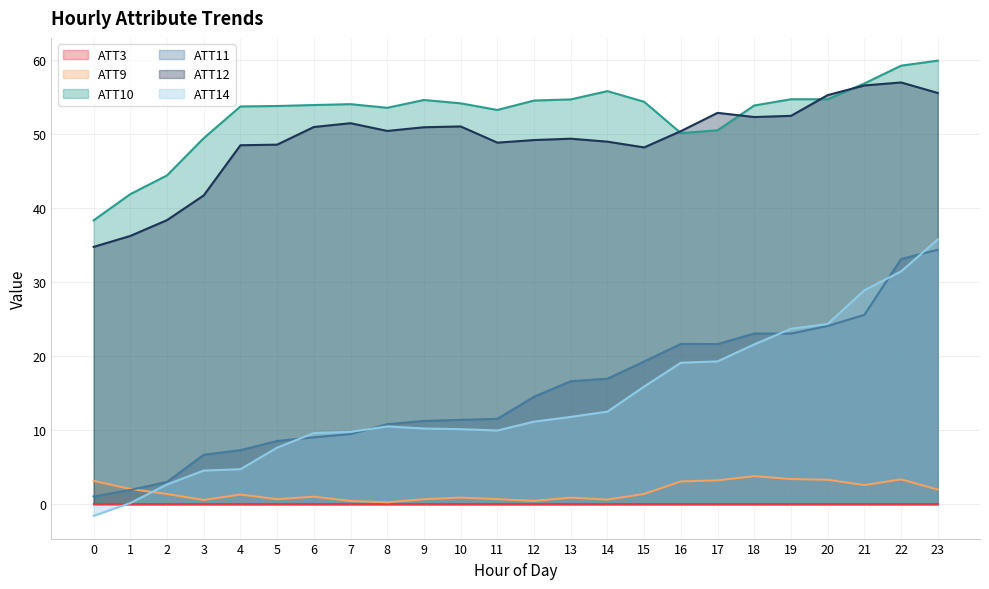

What is the maximum value for ATT9?

3.8